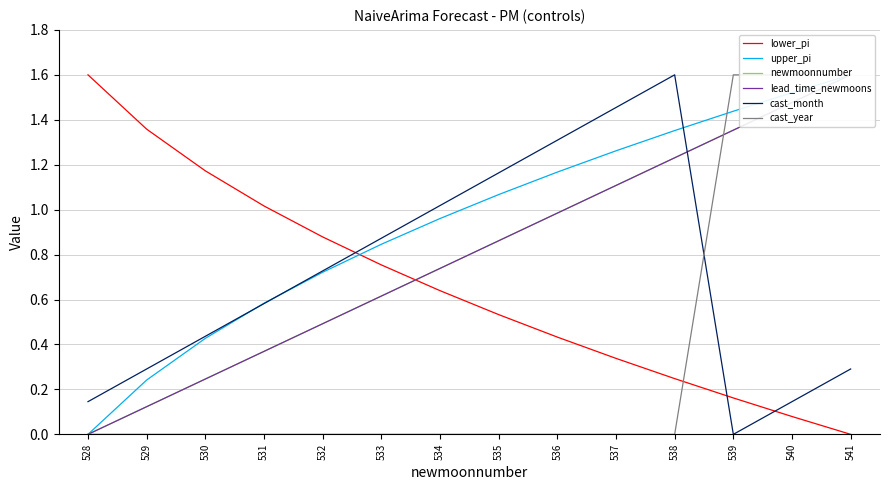

What is the difference between the maximum and minimum values in the cast_year series?

1.6